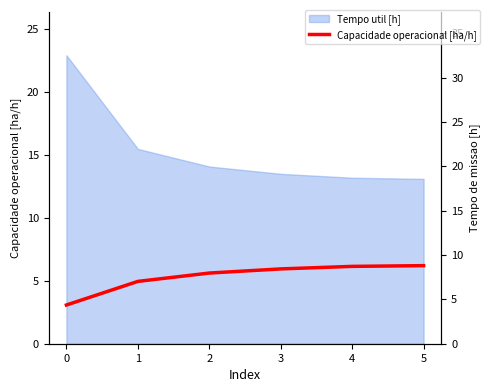

Read the value at 3.

5.9